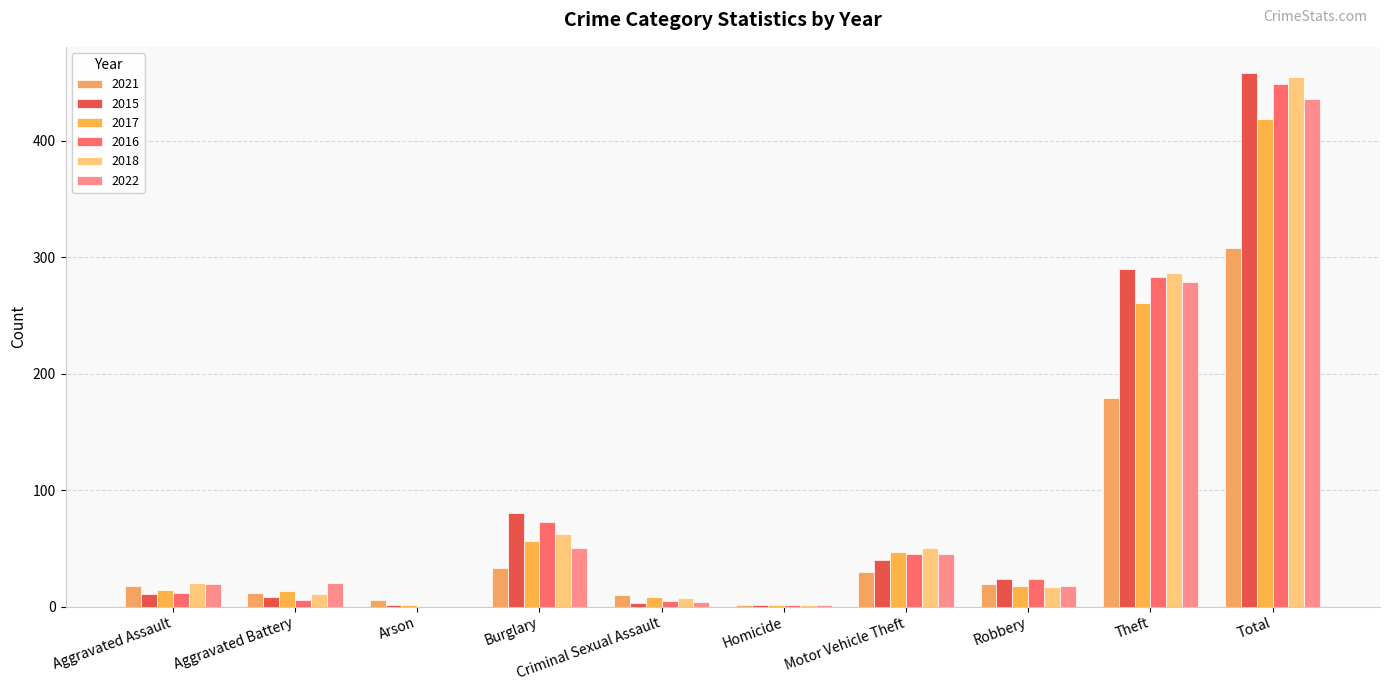

At which label is 2021 closest to 154?

Theft